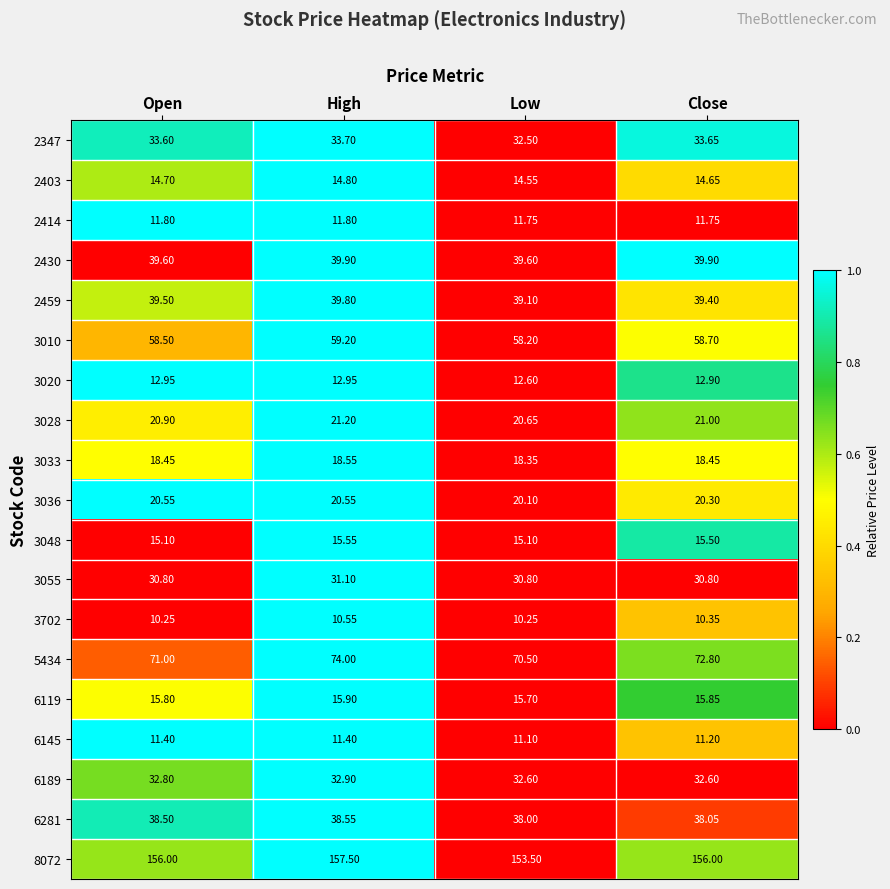

Between High and Low, which series saw the biggest shift?

8072